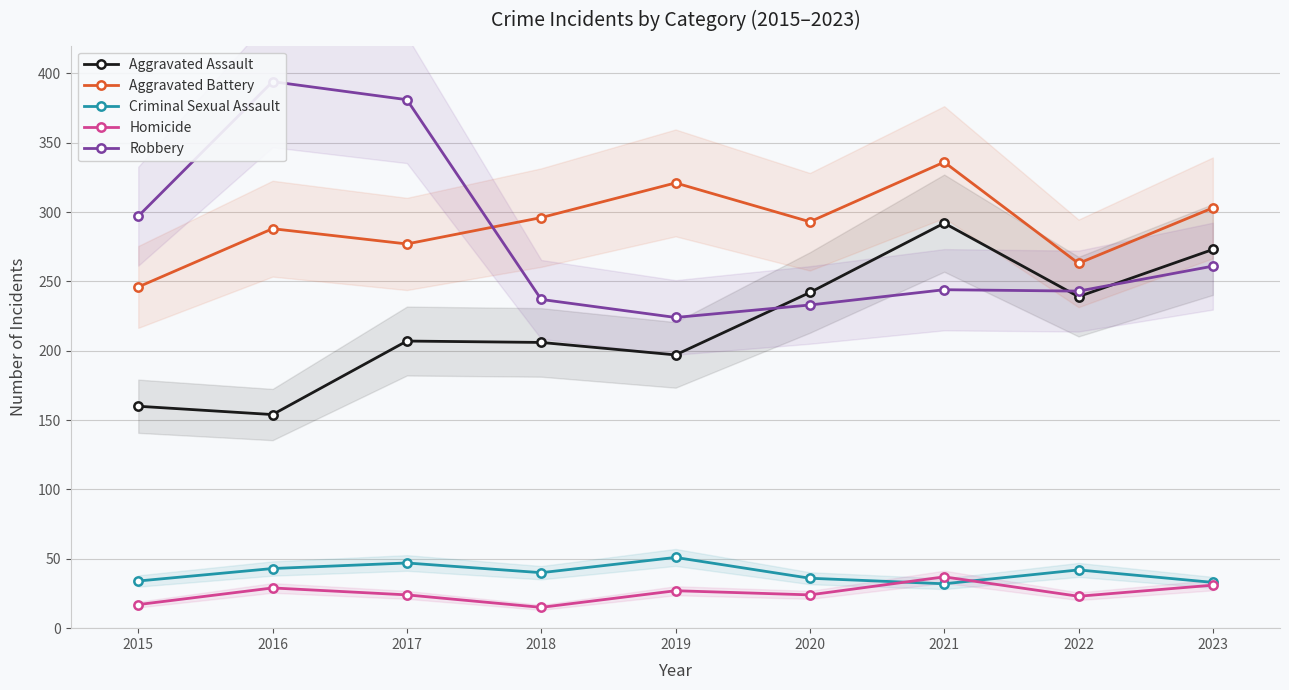

Where is Aggravated Battery nearest to the value 291?

2020